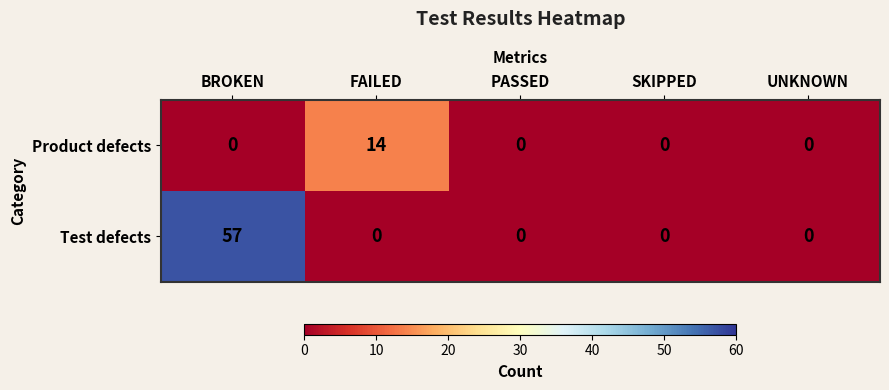

Reading left to right, what are all the values shown in this chart?

Product defects: BROKEN=0	FAILED=14	PASSED=0	SKIPPED=0	UNKNOWN=0
Test defects: BROKEN=57	FAILED=0	PASSED=0	SKIPPED=0	UNKNOWN=0